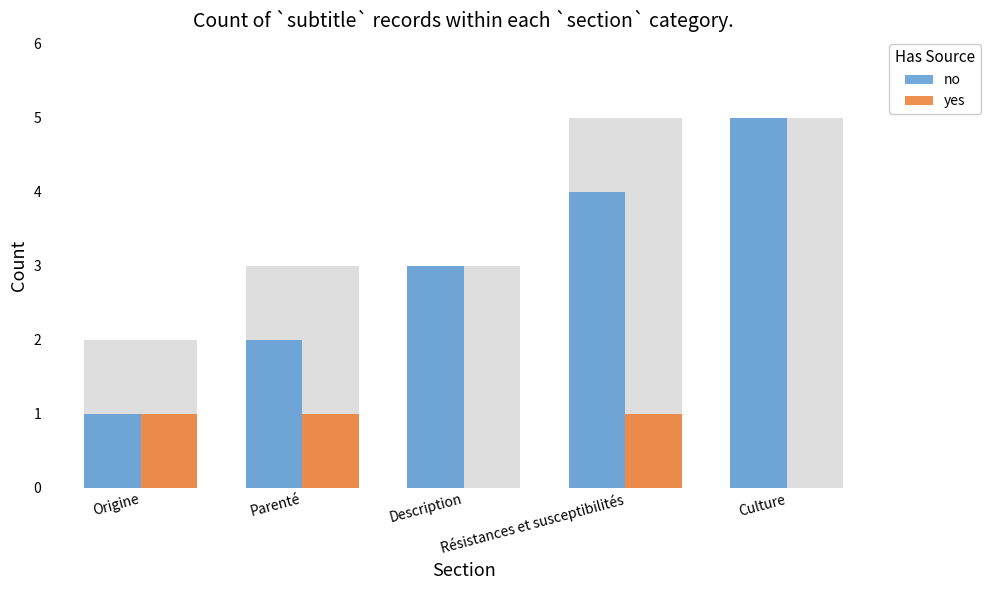

How many categories are shown in the chart?

5